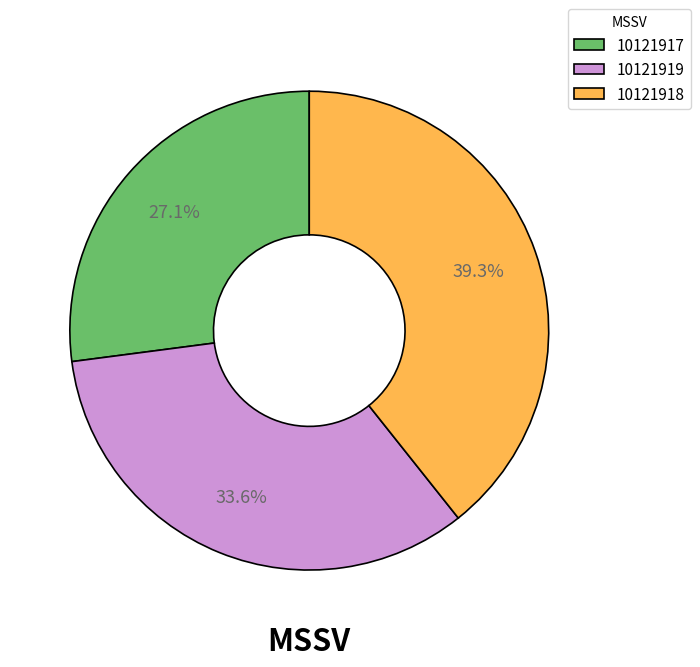

How much of the chart is everything except 10121917?

72.9%